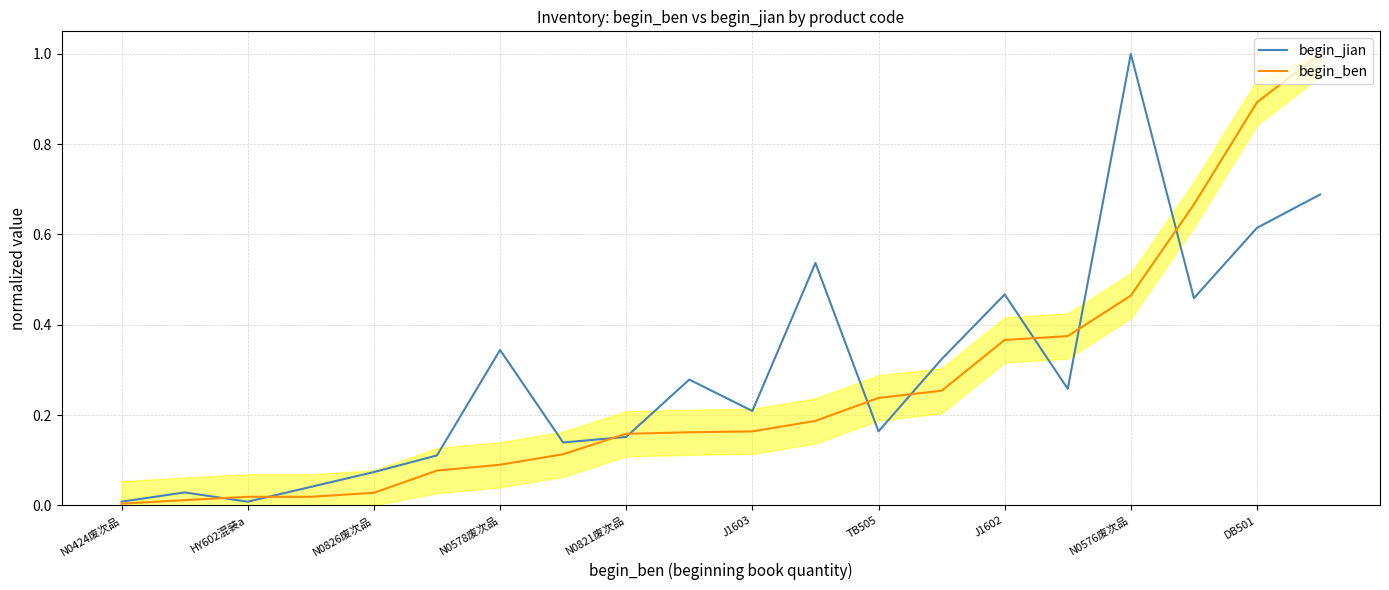

List the series in order of their overall mean, lowest first.

begin_ben, begin_jian